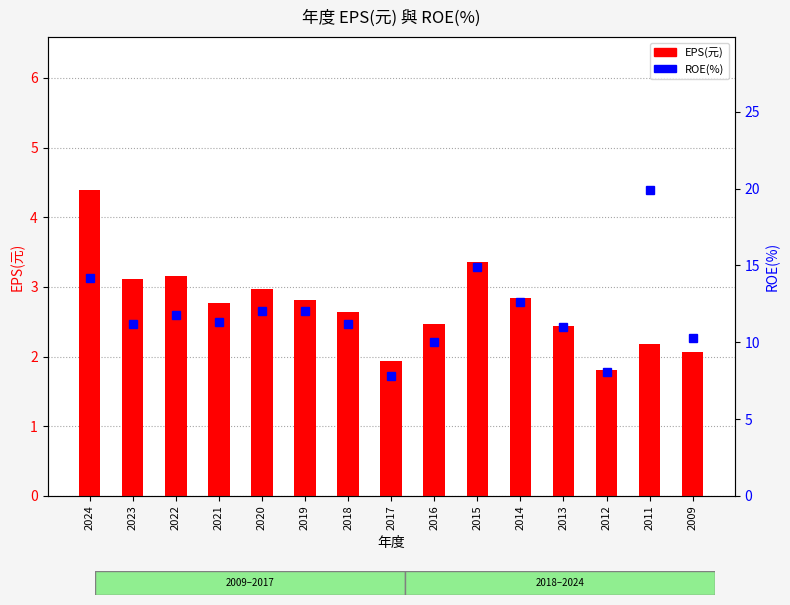

What is the smallest value displayed?

1.8